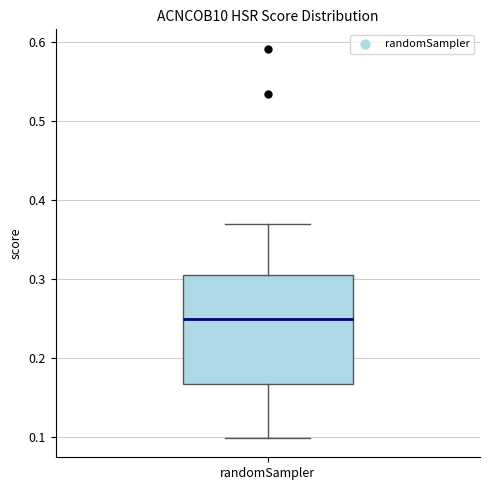

Where is the upper edge of the box for randomSampler on the y-axis? The values are not printed on the chart, so give them approximately, as read against the axis.

0.30